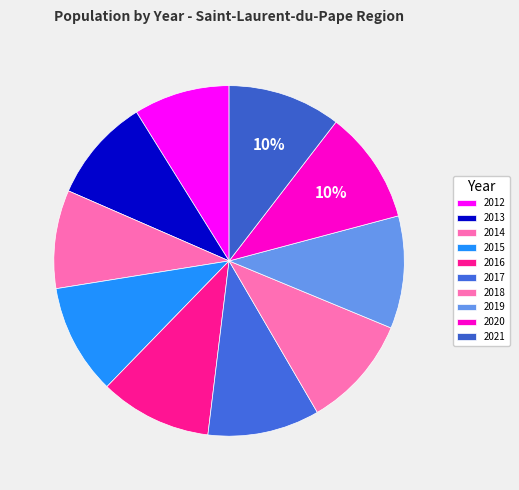

How many segments does this pie chart have?

10